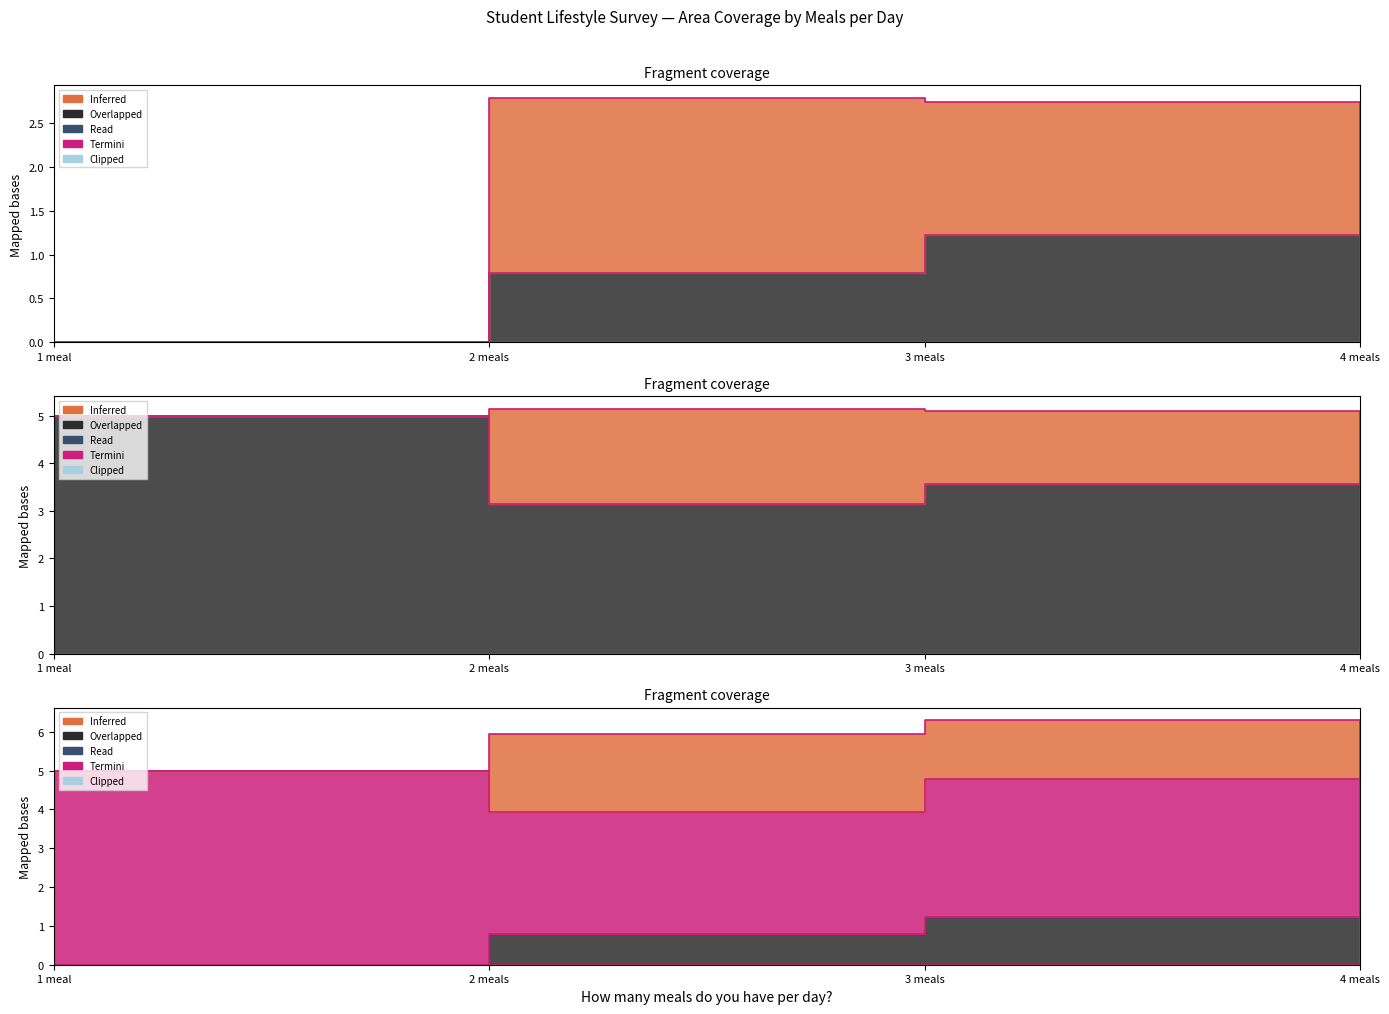

Rank the categories by value from lowest to highest.

1 meal, 4 meals, 3 meals, 2 meals